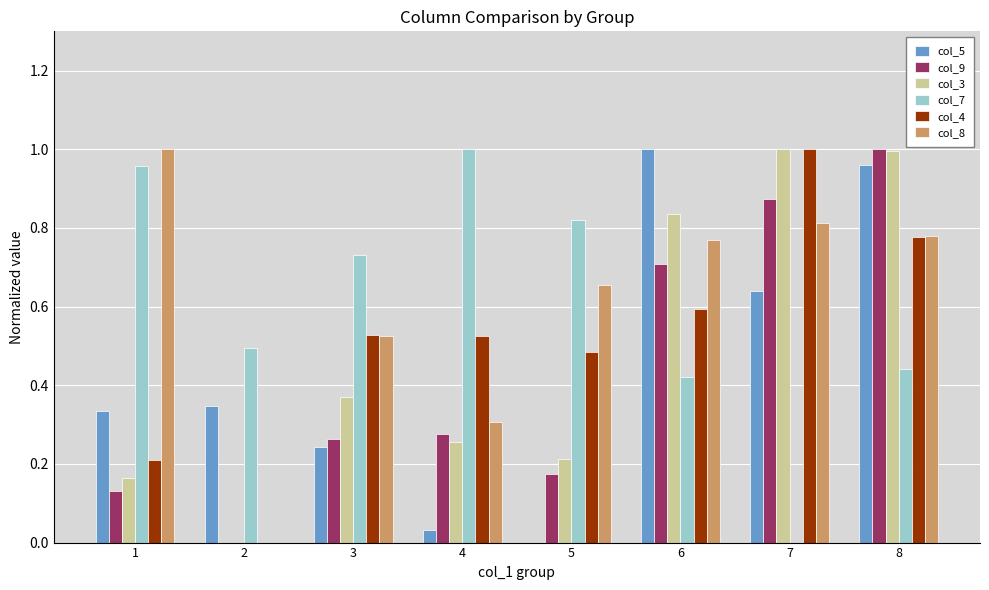

Which category has the highest value in the col_5 series?

6